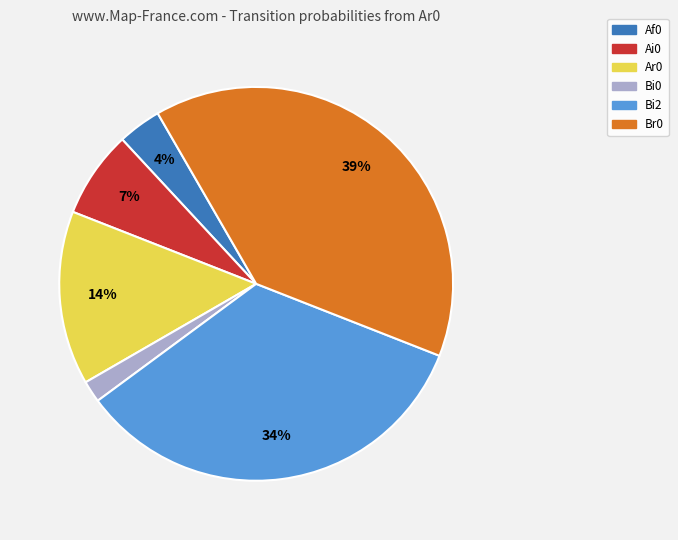

Is it true that Ar0 is 14% of the pie?

True